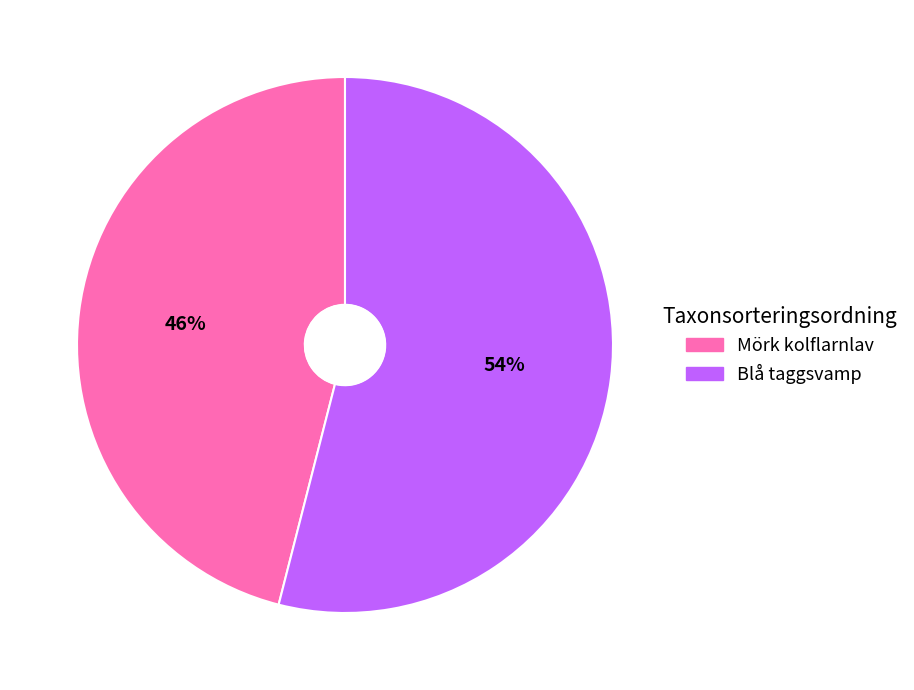

To the nearest percent, what is the difference between the largest and smallest slice percentages?

8%